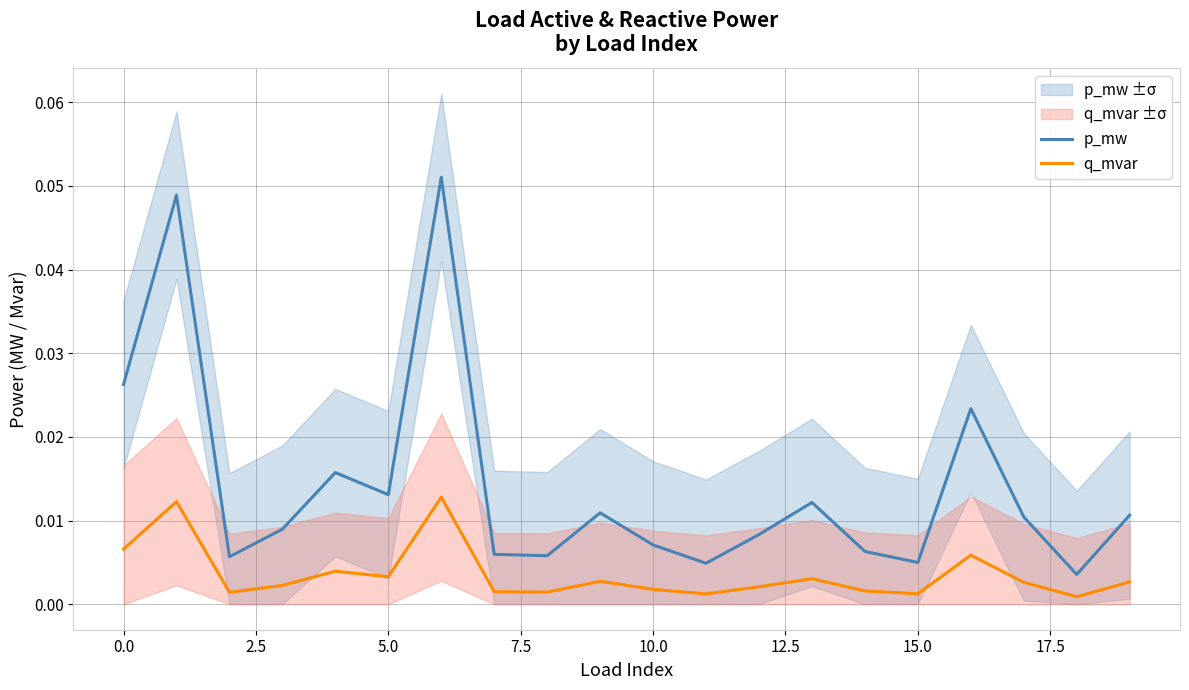

How many interior local valleys does the q_mvar series have?

6